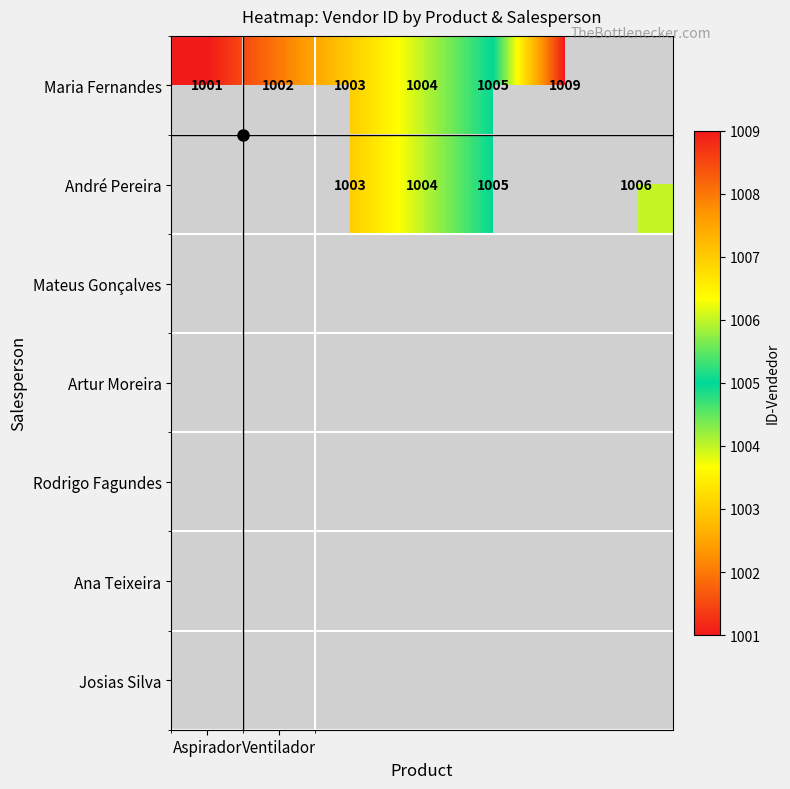

Which series has the largest range (max minus min)?

Maria Fernandes